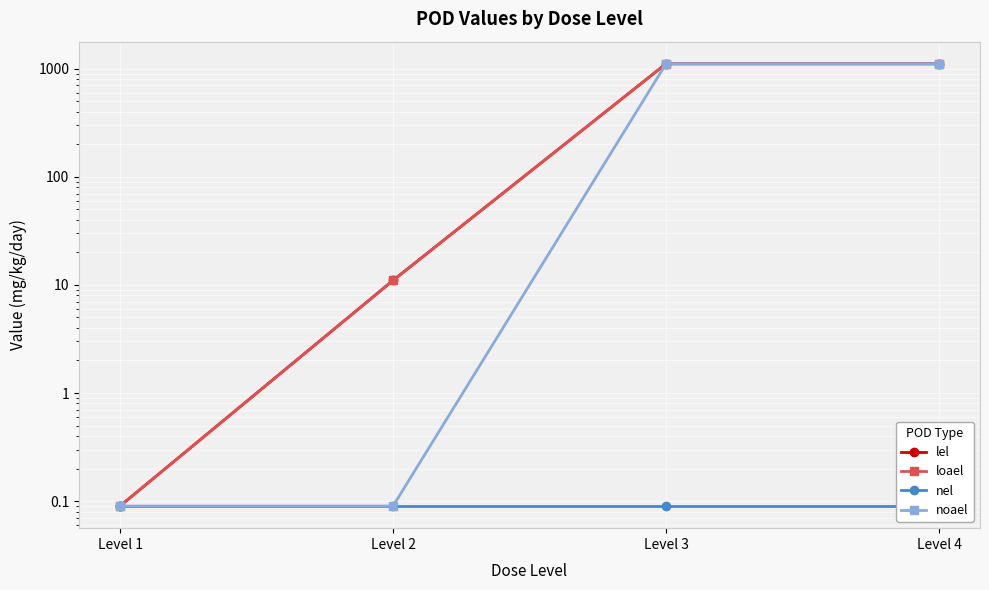

The value of lel at Level 4 is 1111.0. True or false?

True